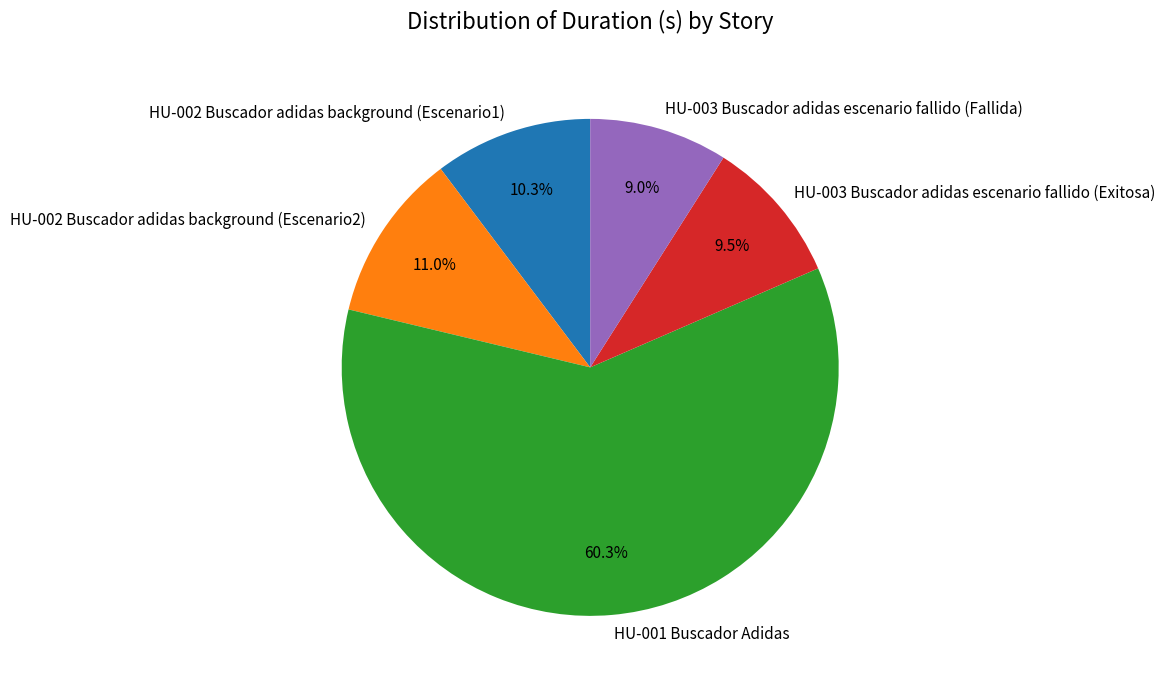

Which category has the biggest portion of the pie?

HU-001 Buscador Adidas